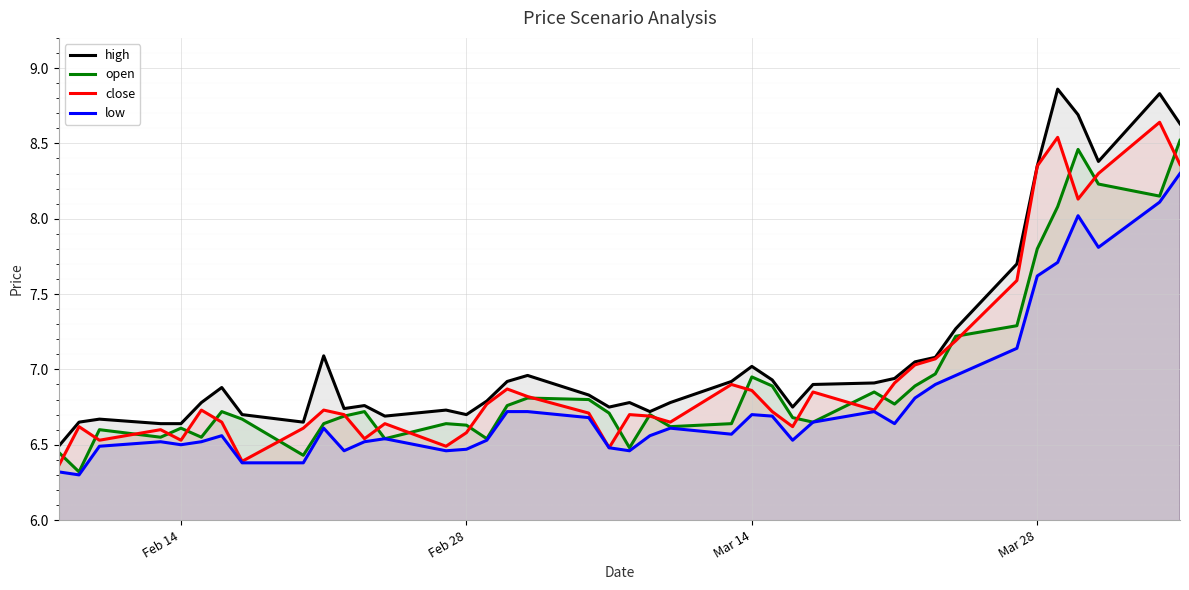

At Feb 28, list the series in order from largest to smallest.

high, open, close, low